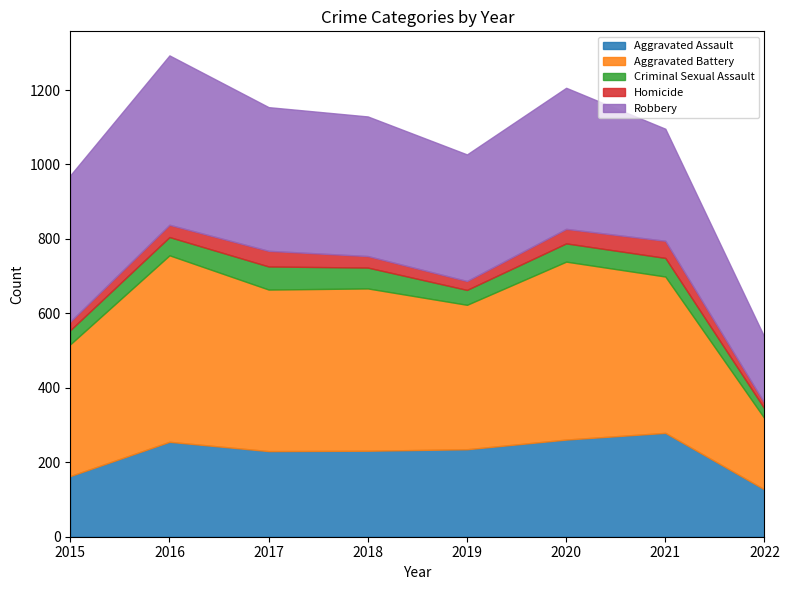

Is the value of Homicide at 2018 greater than the value of Aggravated Battery at 2021?

No